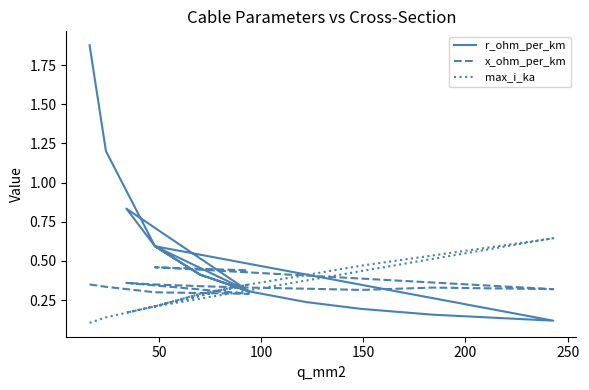

At which category does max_i_ka reach its first local peak?

150